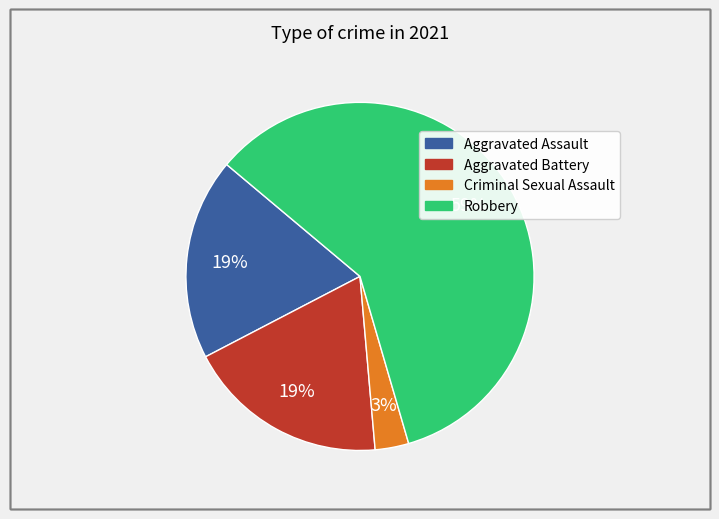

To the nearest percent, what is the average slice percentage?

25%